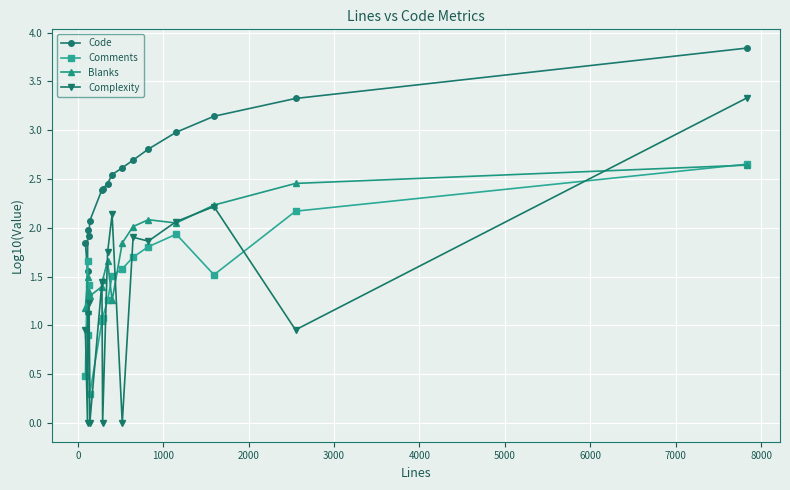

How many intersections are there between Code and Comments?

2